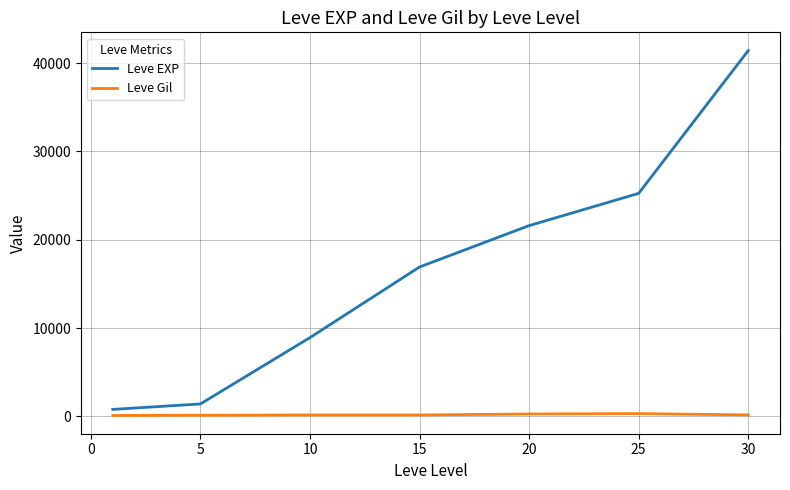

What is the greatest value displayed?

41410